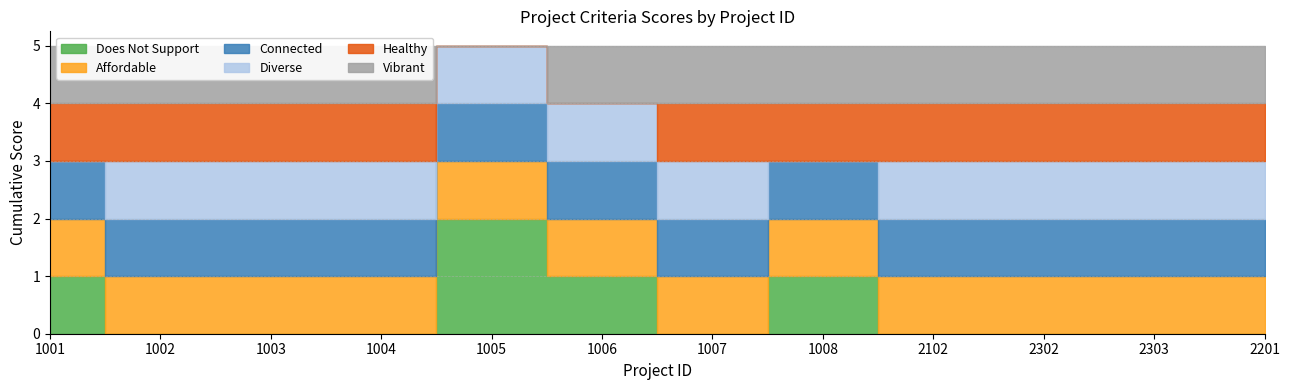

What is the sum of all diverse values?

10